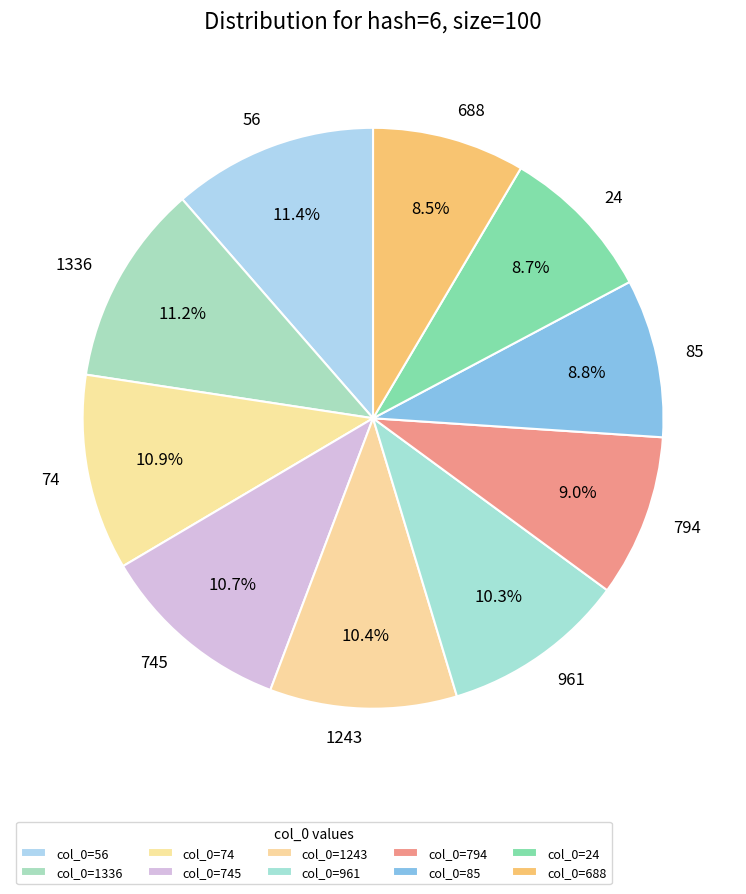

Count the number of slices in the pie.

10